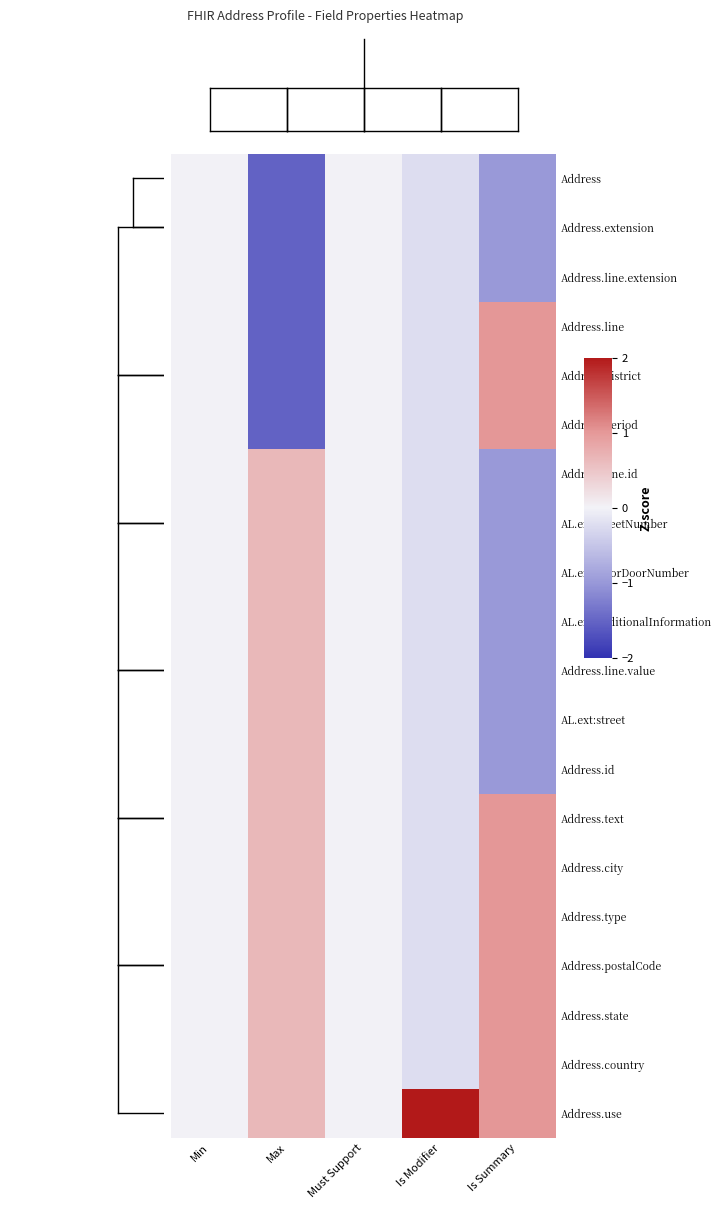

How many distinct data groups are displayed?

20